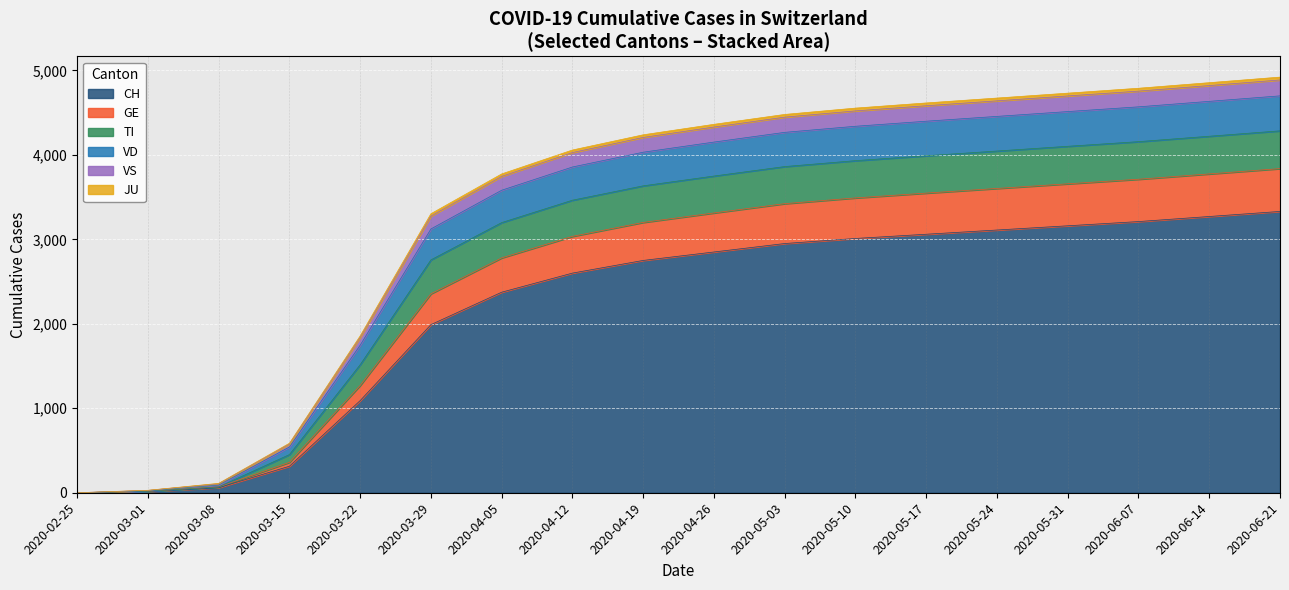

At which category is the sum across all series the highest?

2020-06-21